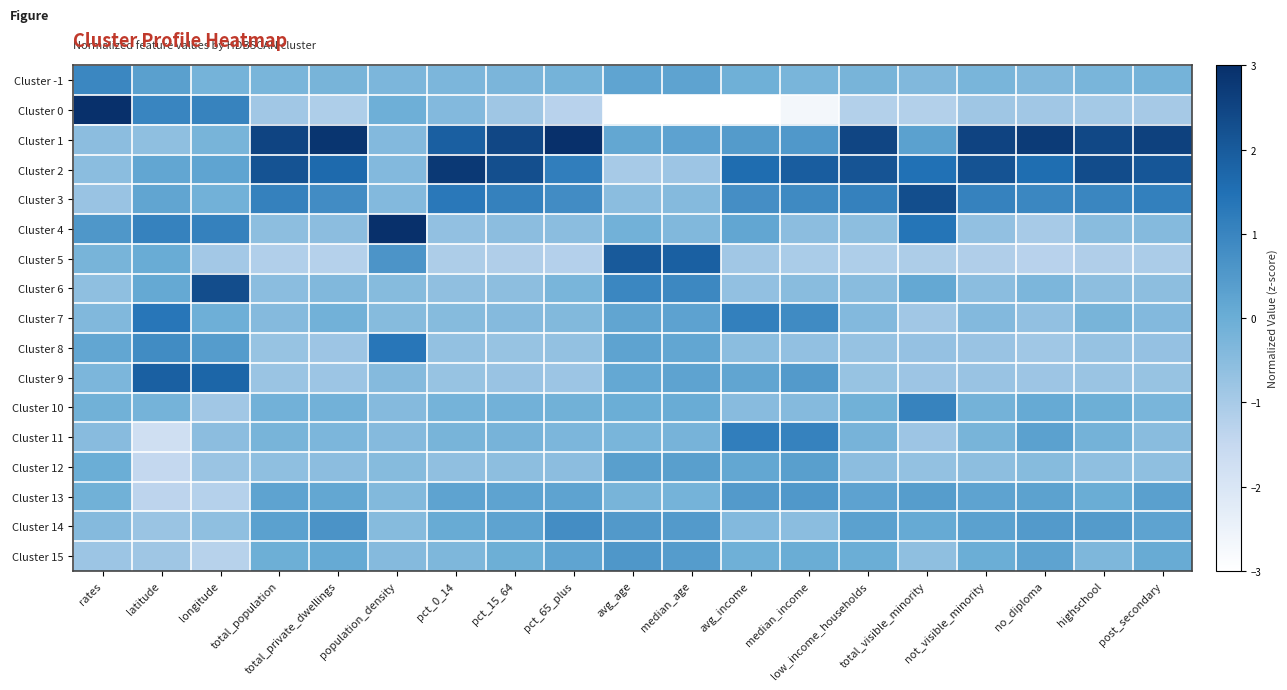

Which category has the highest value across all series?

rates